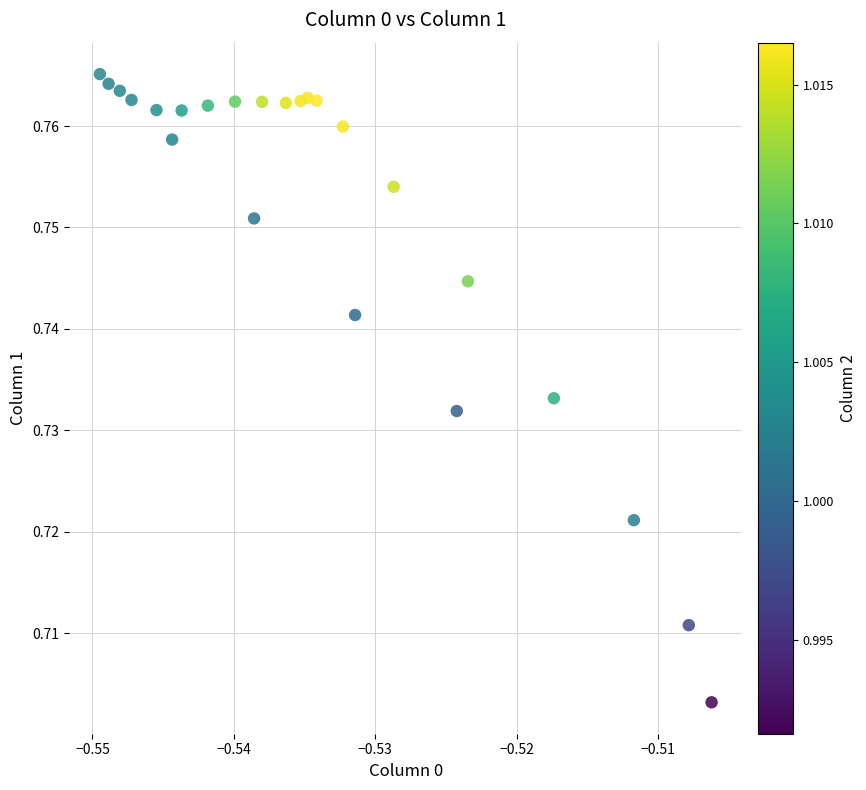

How many data points are displayed?

24